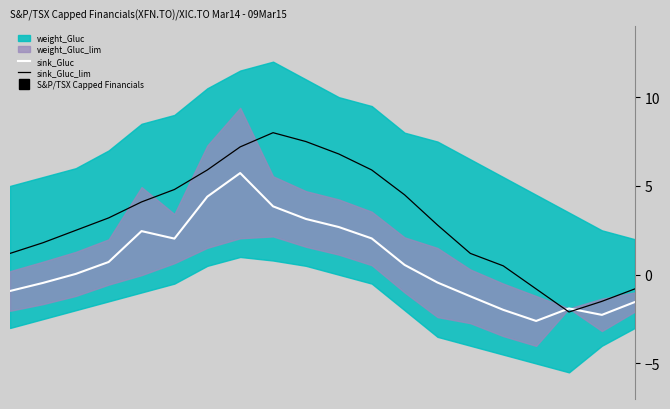

True or false: sink_Gluc and sink_Gluc_lim cross at least once.

True